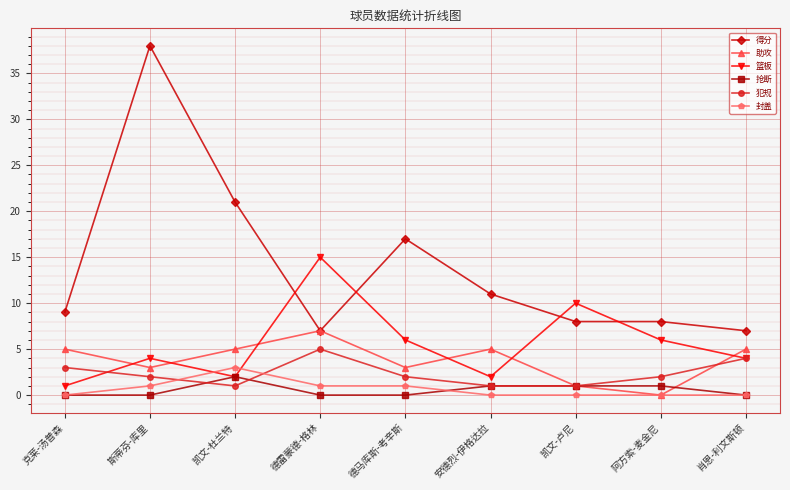

What is the label of the 9th point from the left?

肖恩-利文斯顿